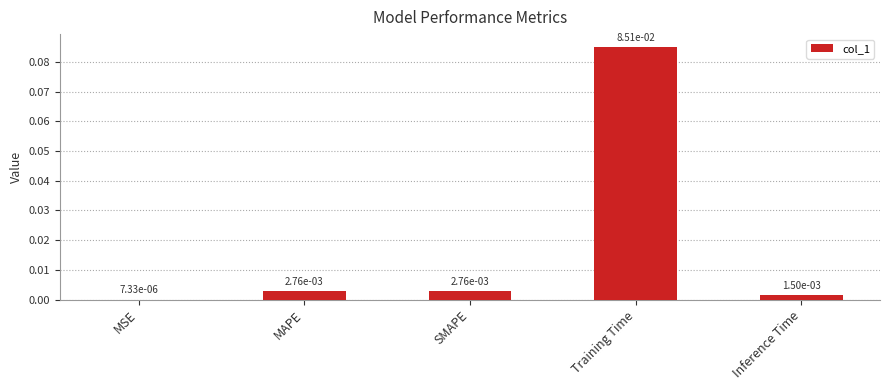

Which category has the highest value across all series?

Training Time